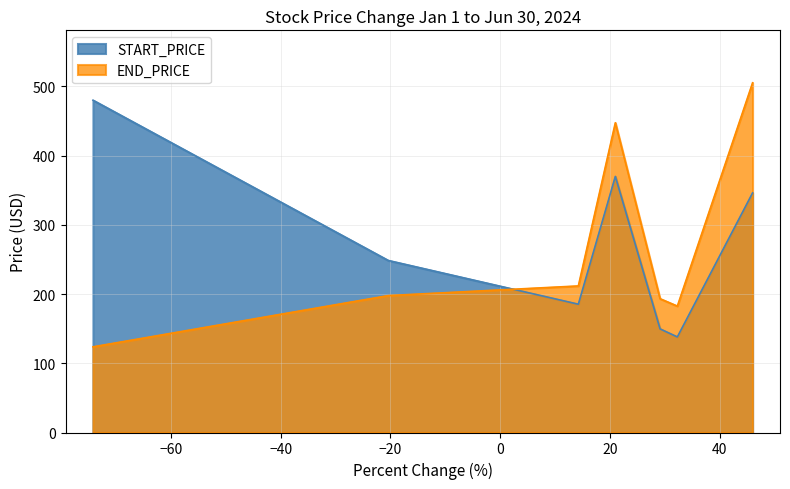

How many values in the END_PRICE series exceed 197?

4